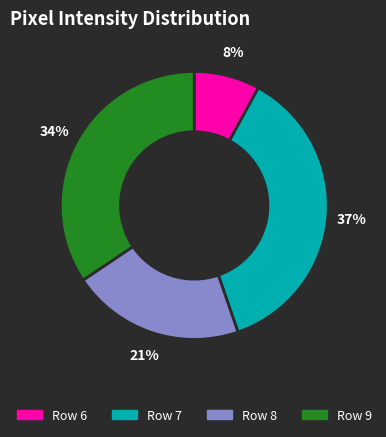

Is there a majority slice in this chart?

No